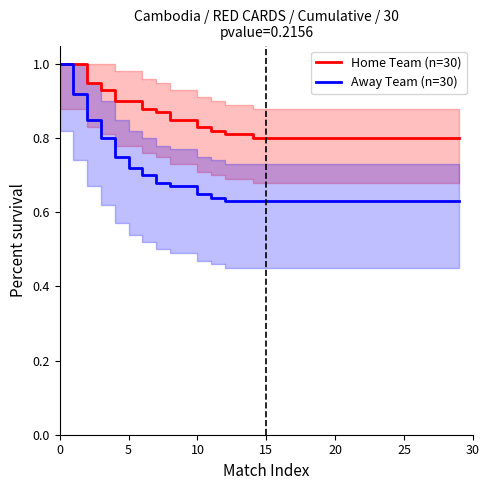

List the series in order of their overall mean, lowest first.

Away Team (n=30), Home Team (n=30)